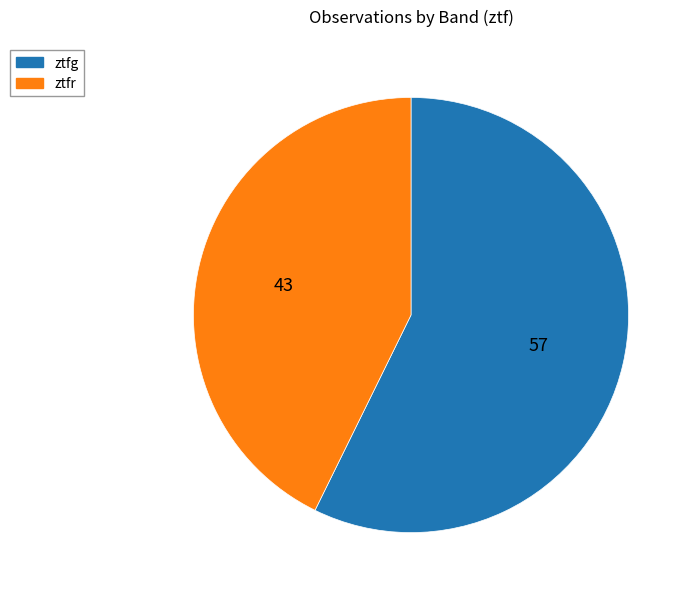

Which has a higher value, ztfr or ztfg?

ztfg